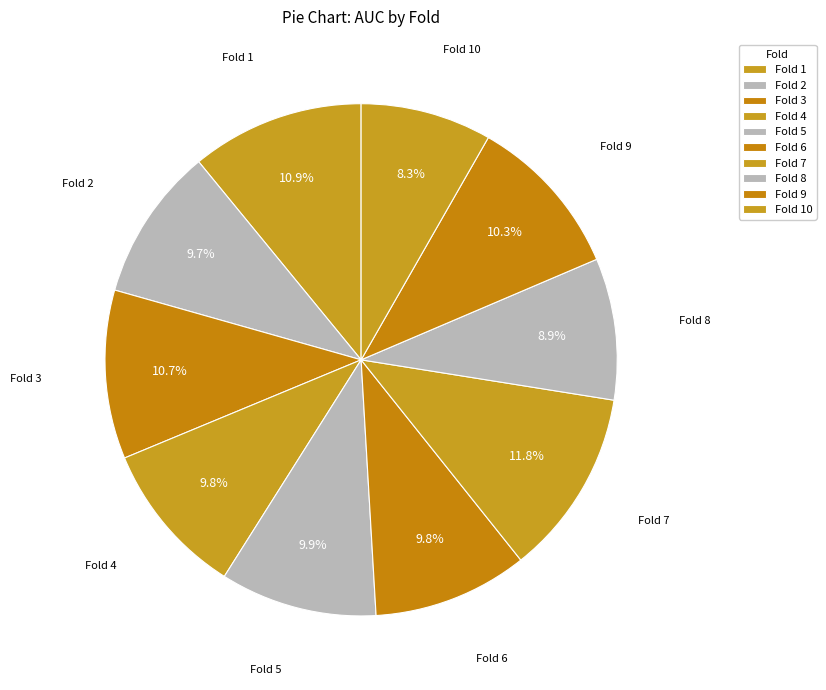

How many segments does this pie chart have?

10